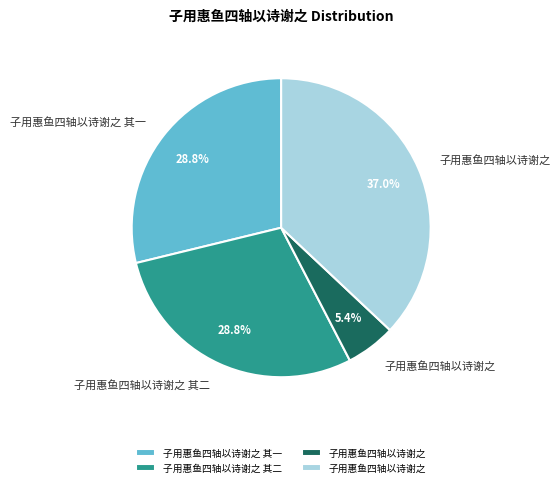

Is there any slice that represents more than half of the pie?

No